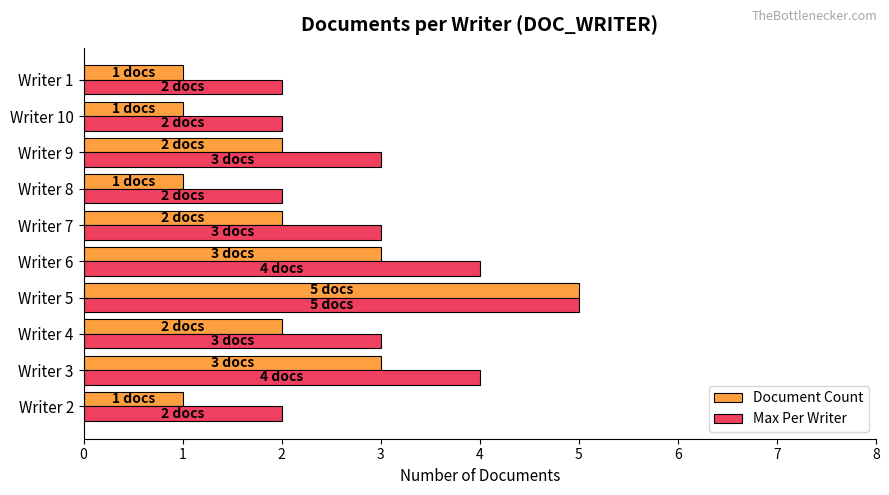

Is it true that Document Count equals 4 at Writer 6?

False